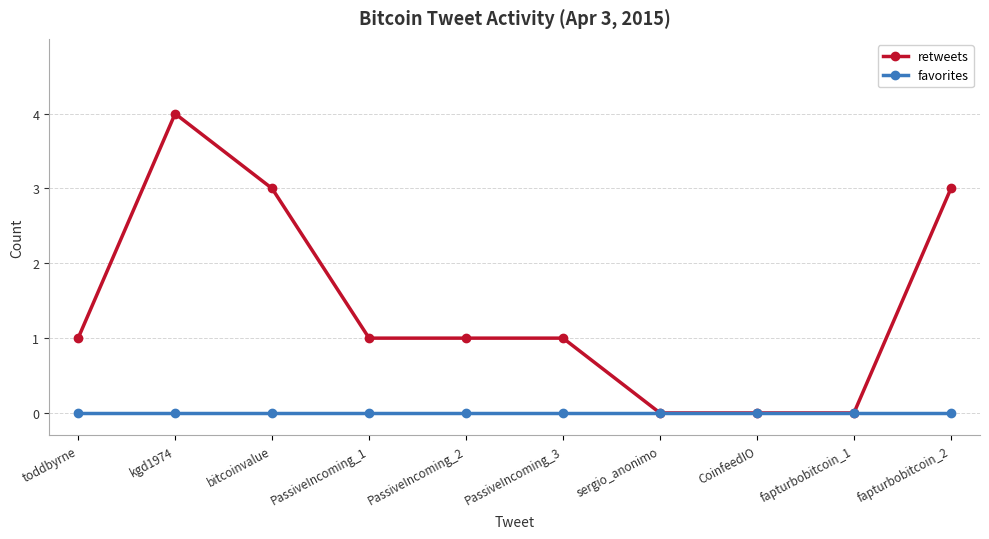

How many lines are shown in the chart?

2